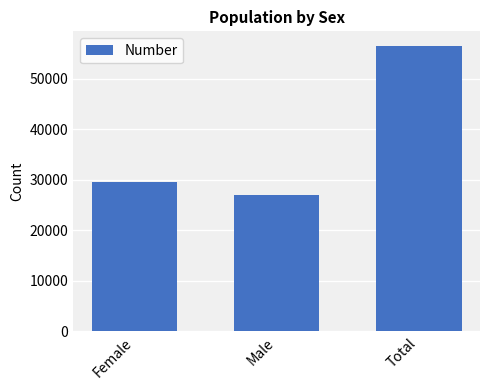

What is the average value?

37697